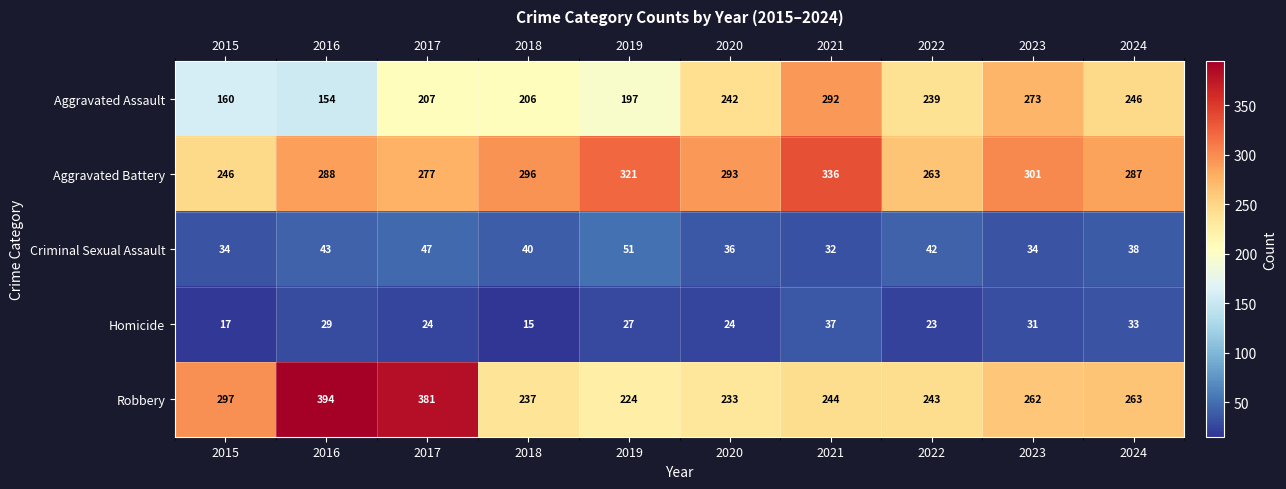

What is the total value across all series at 2019?

820